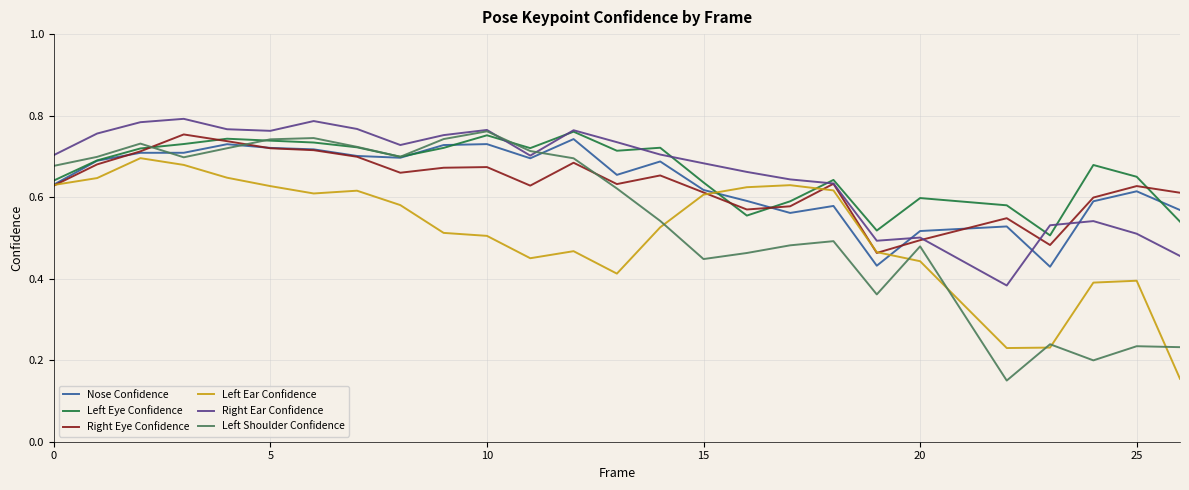

Which series has the largest range (max minus min)?

Left Shoulder Confidence